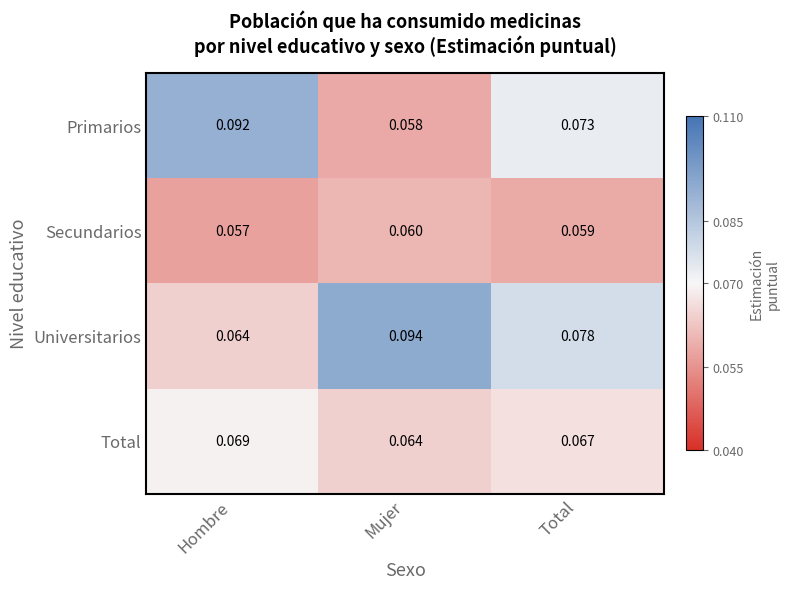

Rank the series by their average value, from highest to lowest.

Universitarios, Primarios, Total, Secundarios